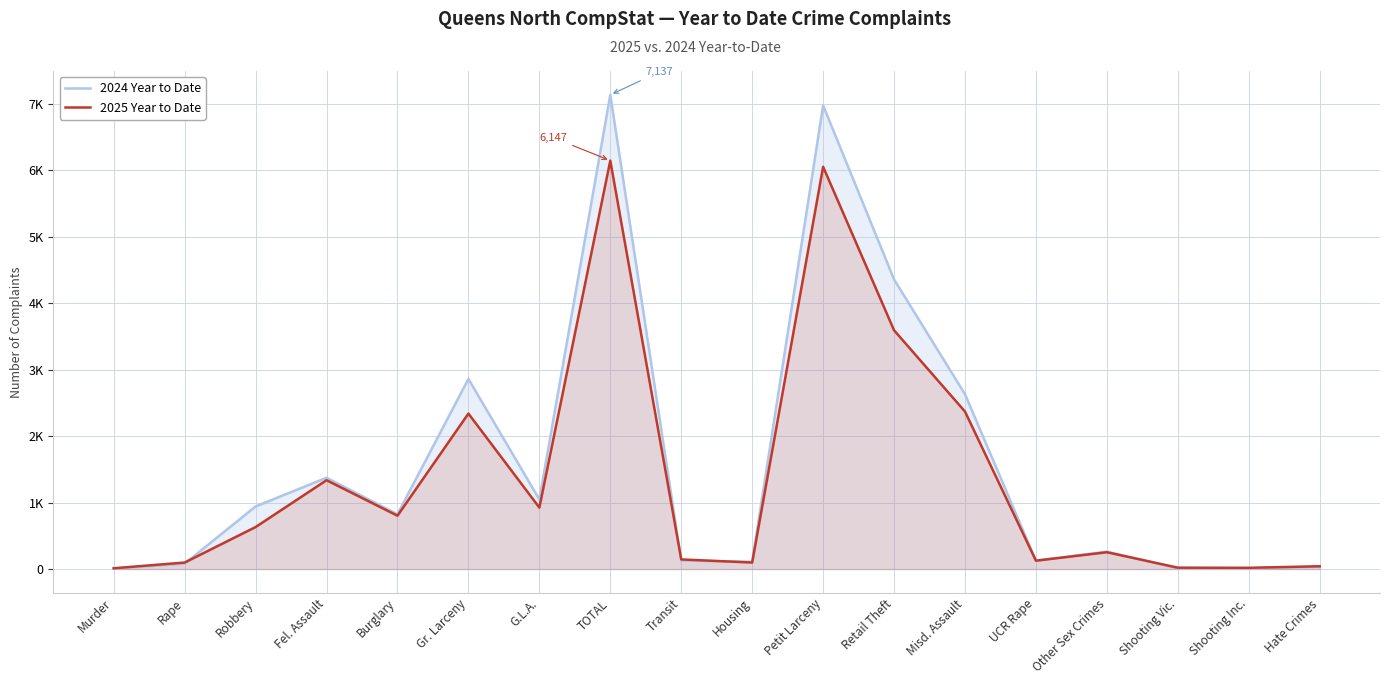

Where is 2025 Year to Date nearest to the value 3079?

Retail Theft